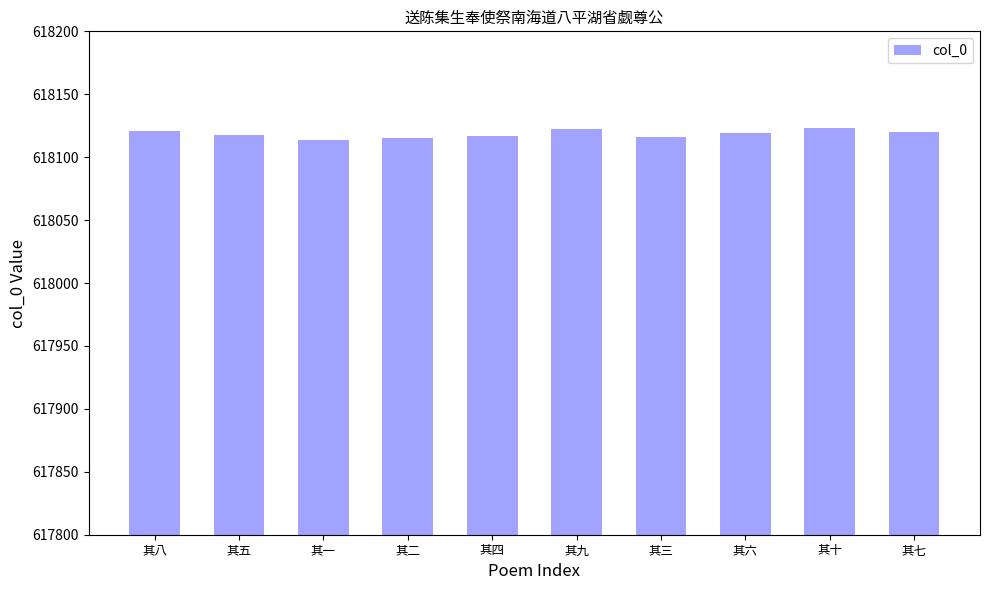

Is it true that the value at 其五 is 994828?

False